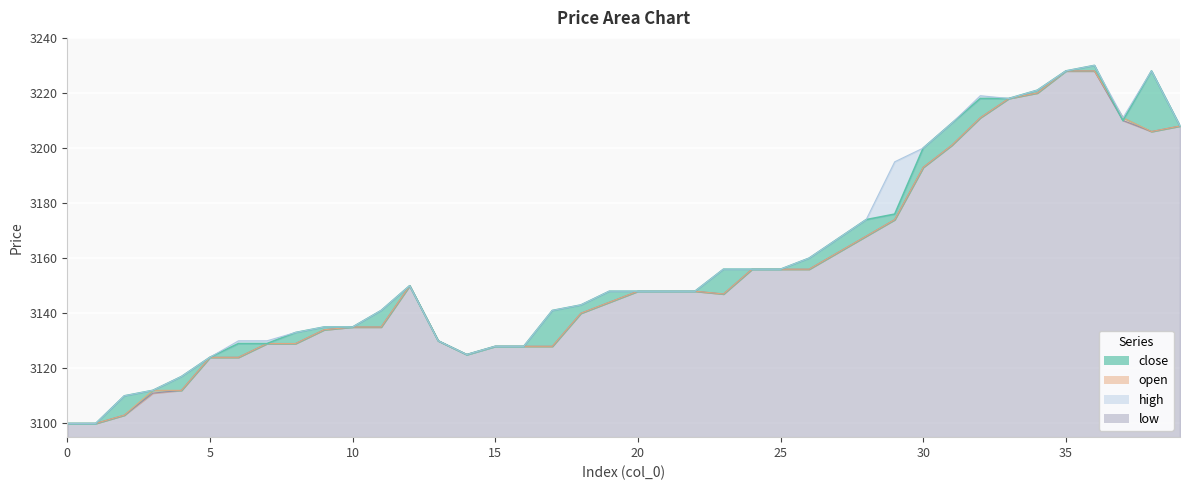

How many data points in low are above 3148?

17